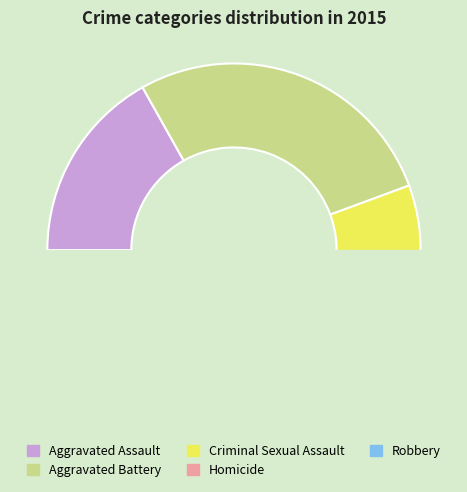

Count the number of slices in the pie.

5